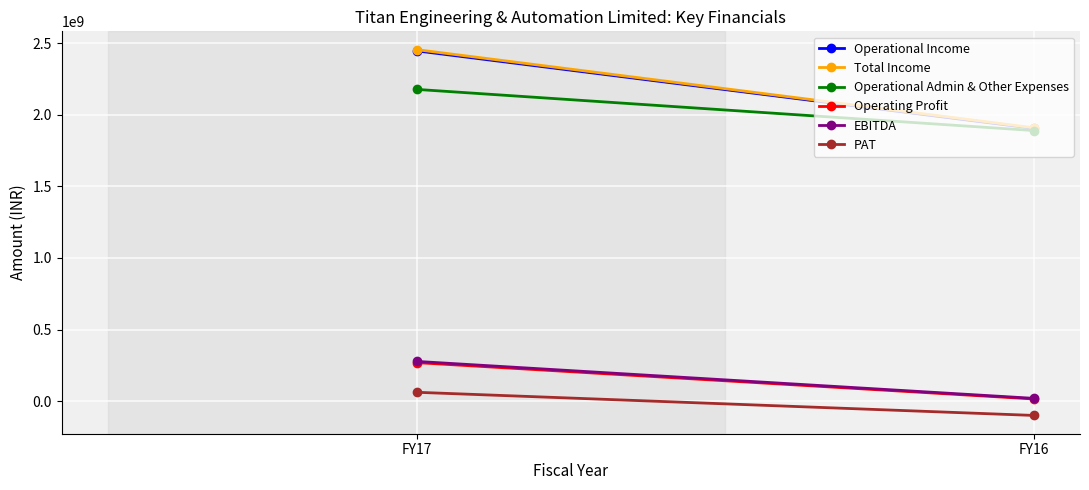

What is the value of the Operational Admin & Other Expenses point at the 2nd from the left?

1889300000